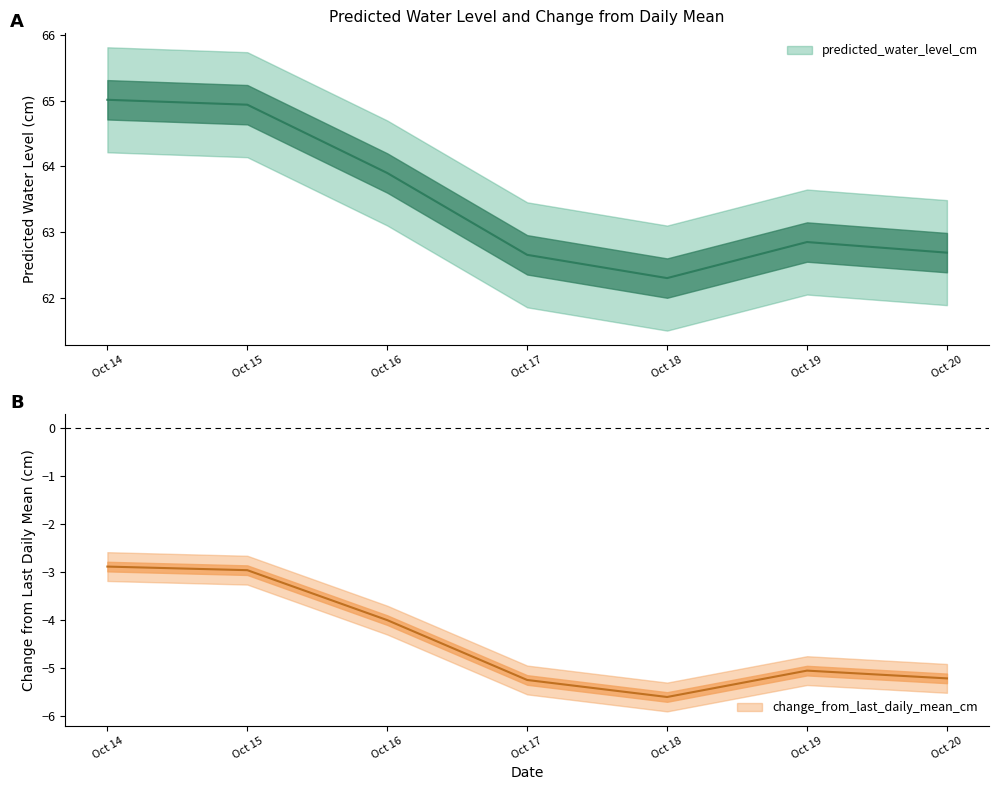

What is the minimum value shown in the chart?

-5.6